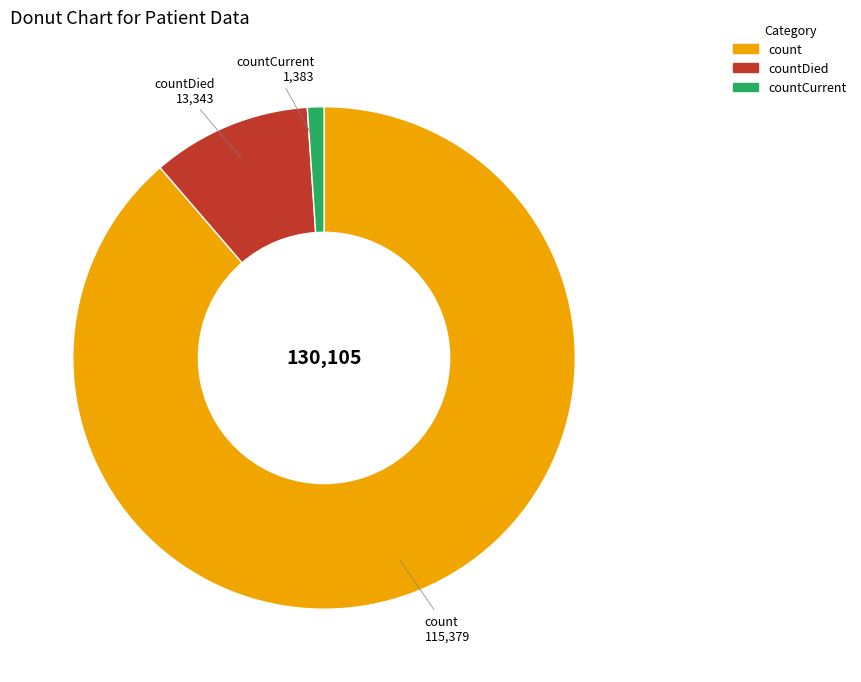

Is there a majority slice in this chart?

Yes